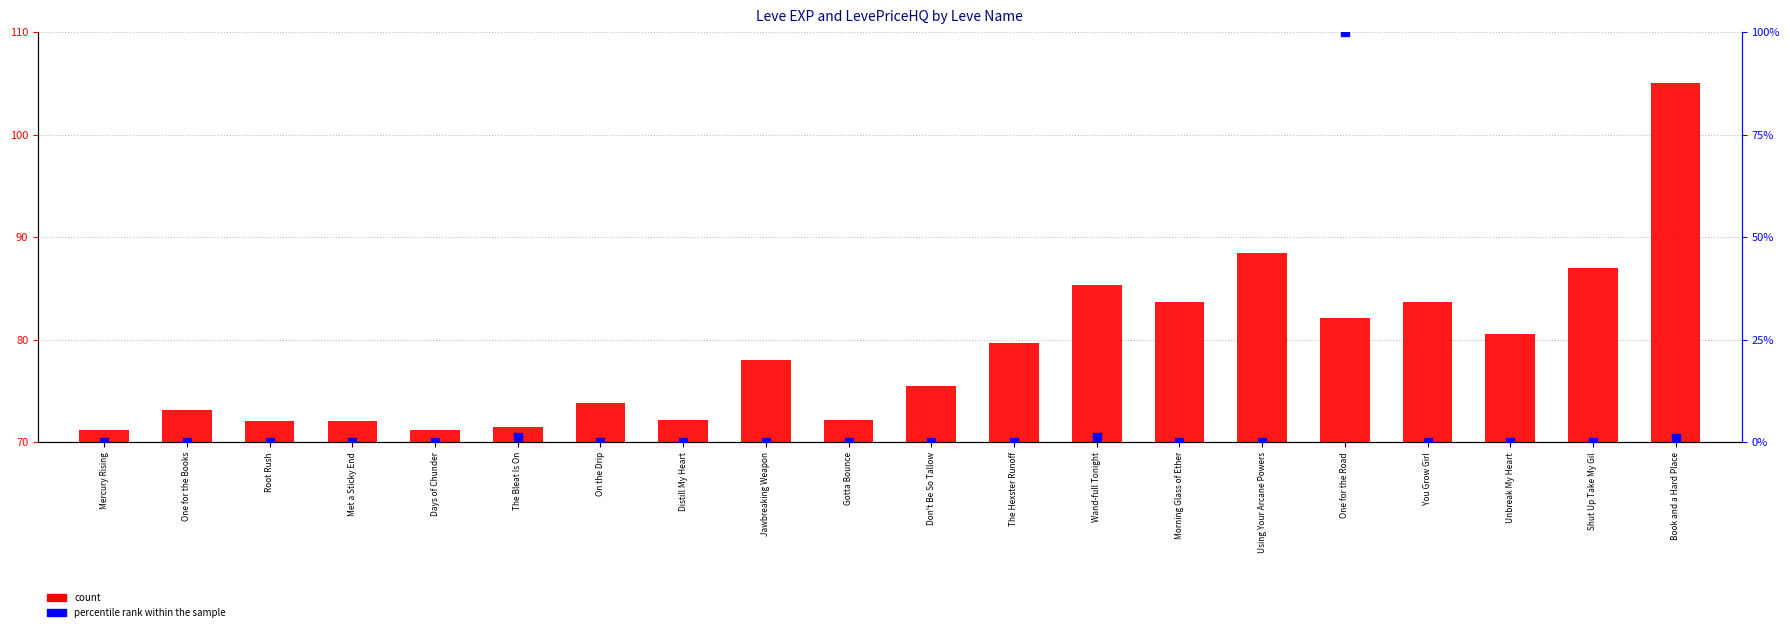

Which series contains the highest Y value?

count